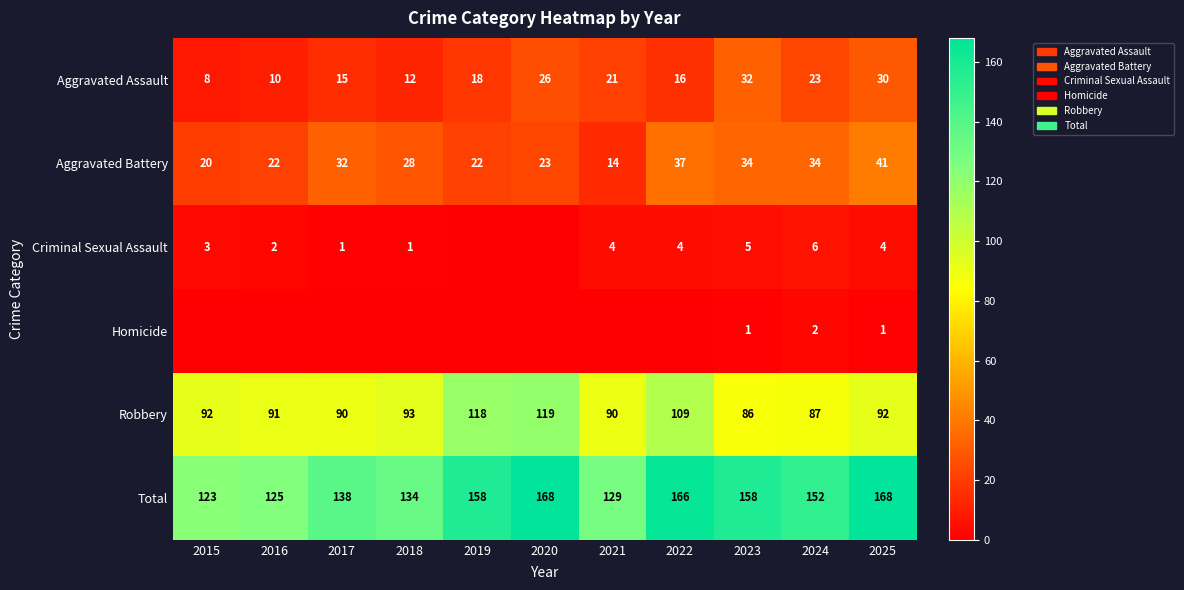

What is the difference between the second highest and second lowest values in the Aggravated Battery series?

17